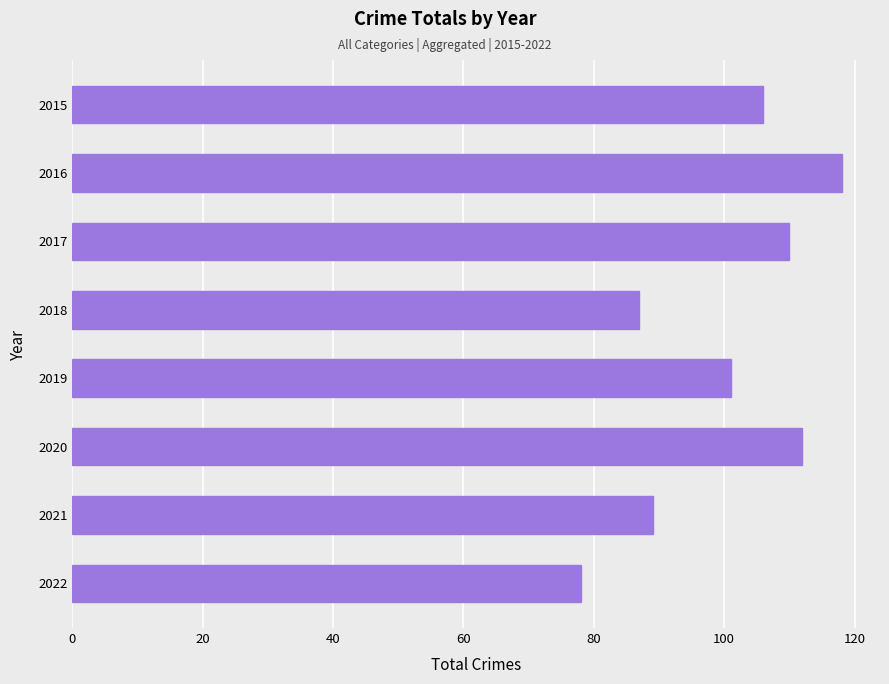

At which label is the value closest to 98?

2019